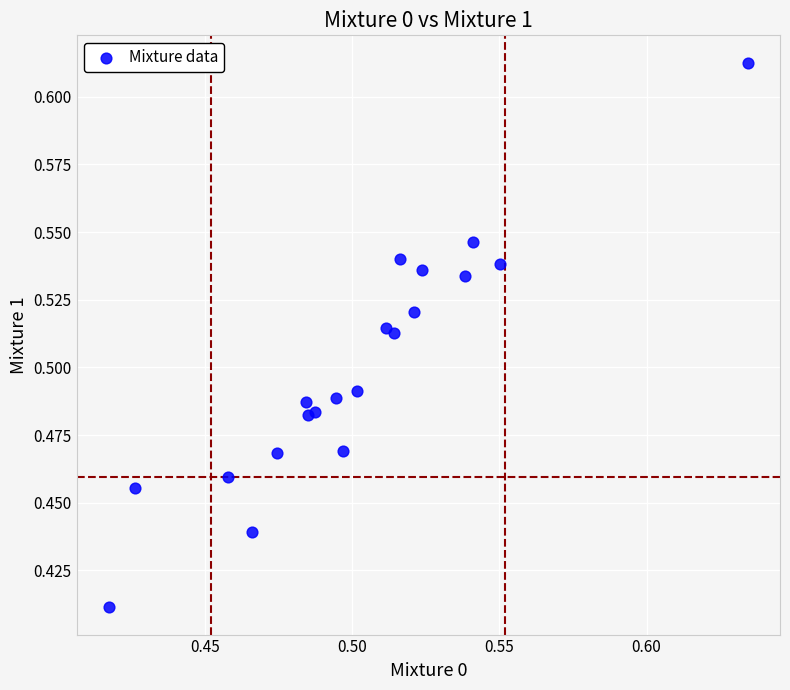

How many points are shown in the scatter plot?

20